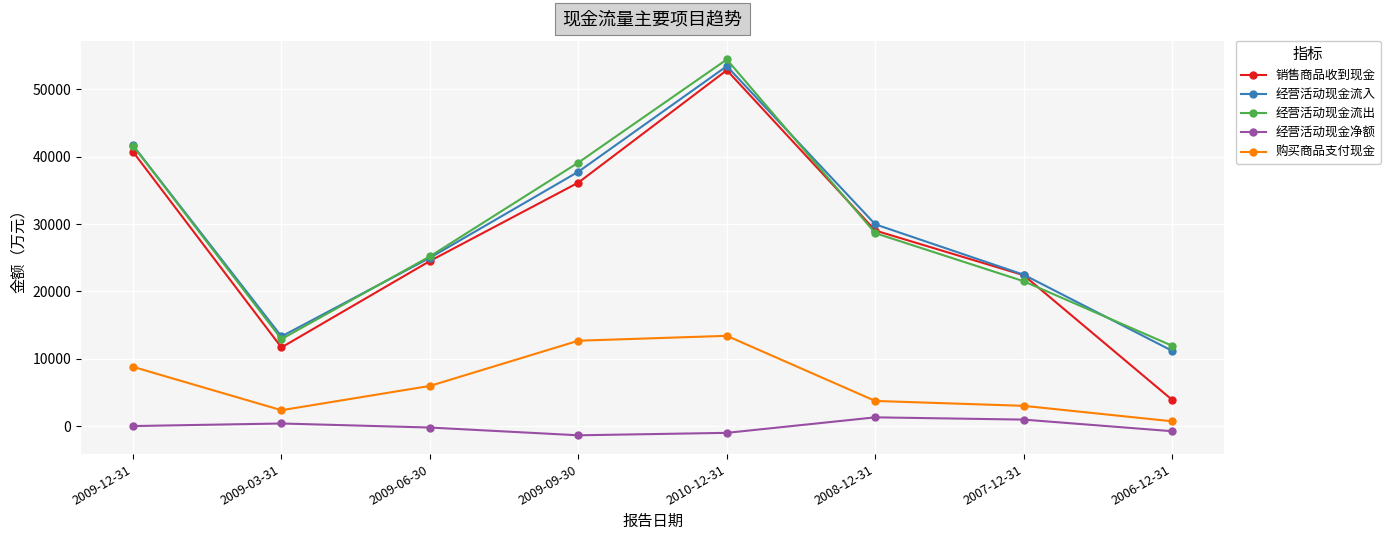

True or false: 经营活动现金流入 has a value of 41654 at 2009-12-31.

True